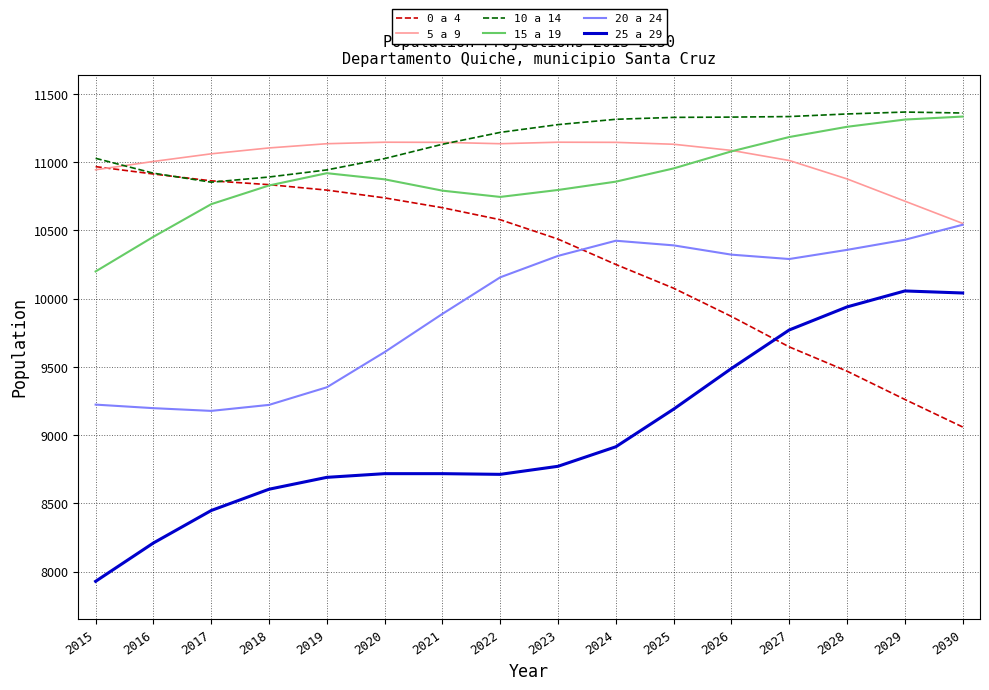

The value of 25 a 29 at 2022 is 8713. True or false?

True